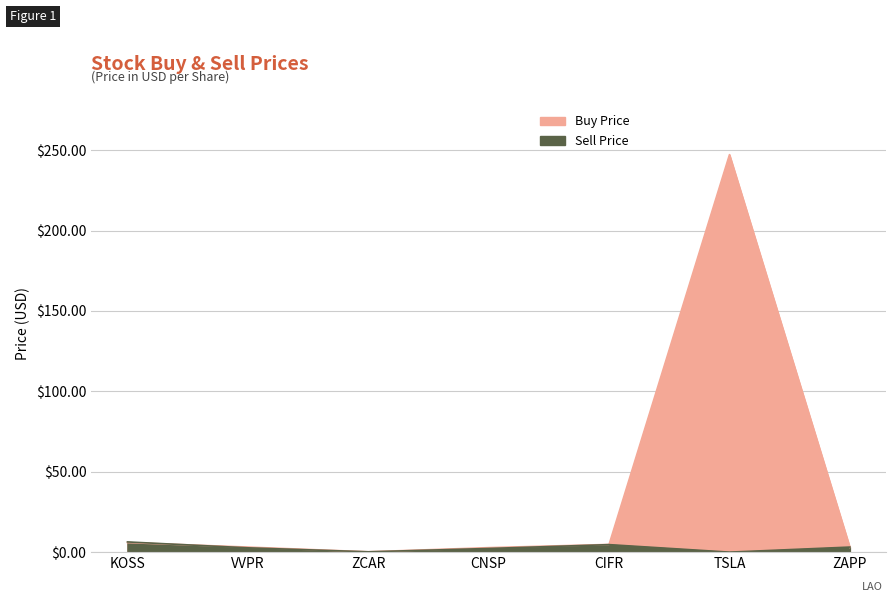

Where does the Sell Price series first go above 2?

KOSS